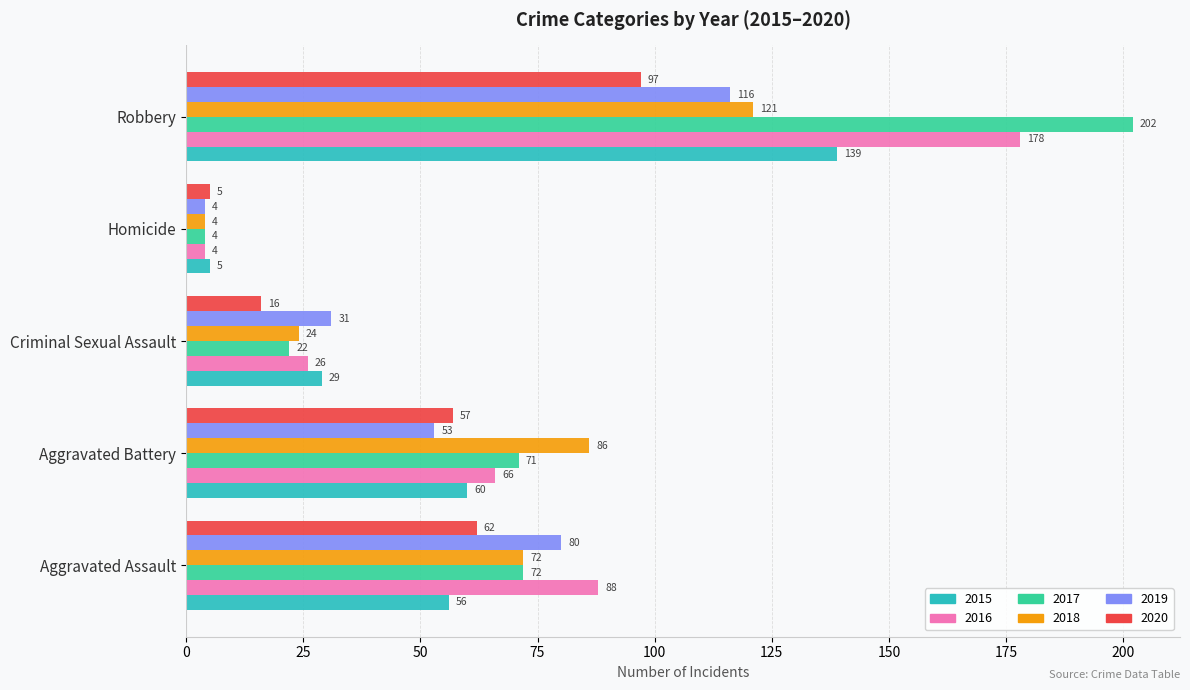

What is the difference between the 2018 values at Homicide and Aggravated Battery?

82